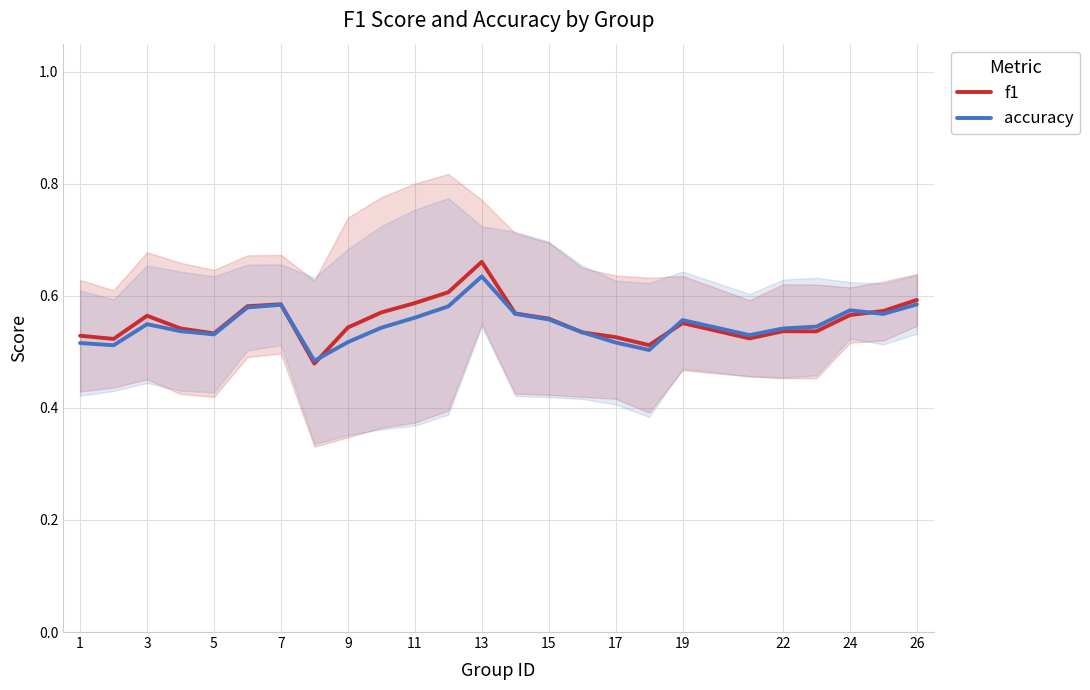

Which category has the highest value in the accuracy series?

13